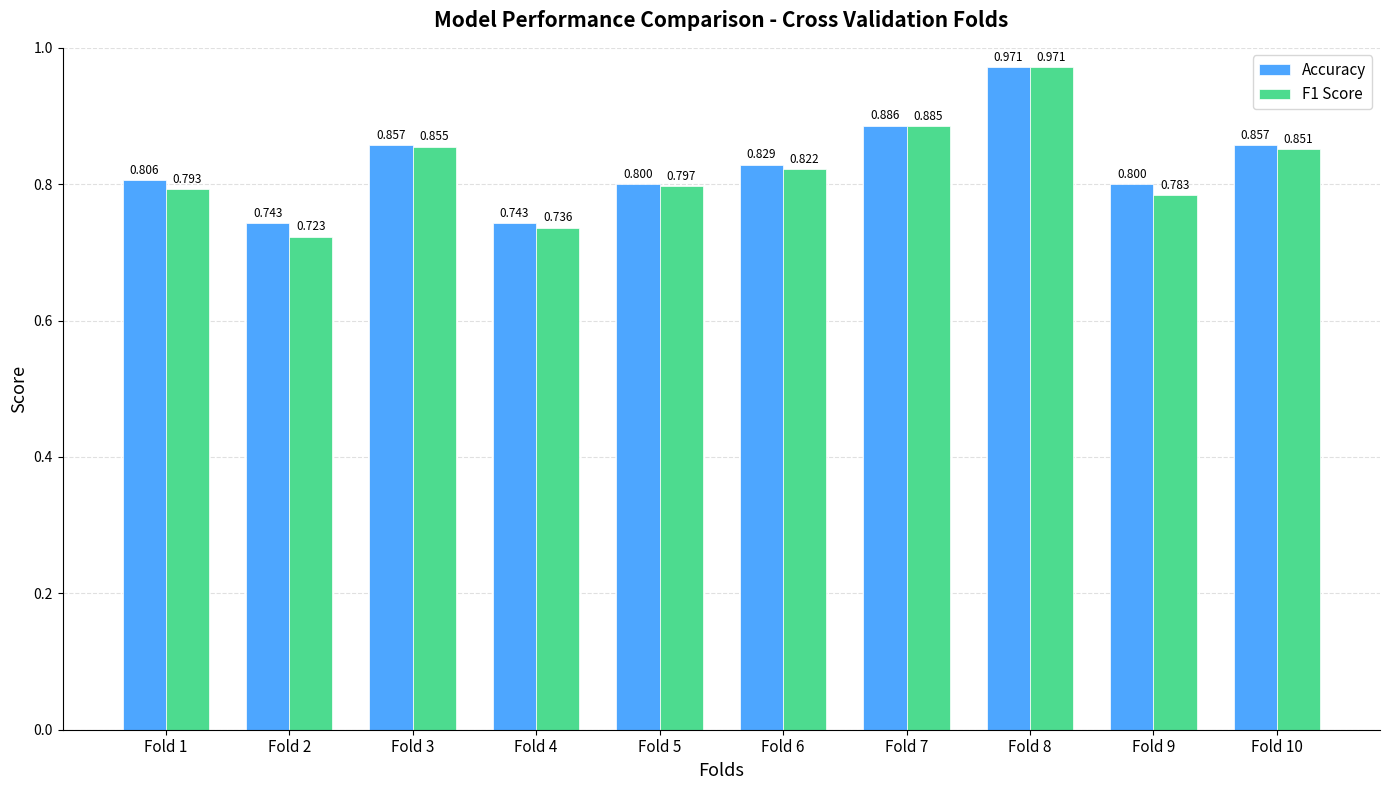

How many series are shown in this chart?

2